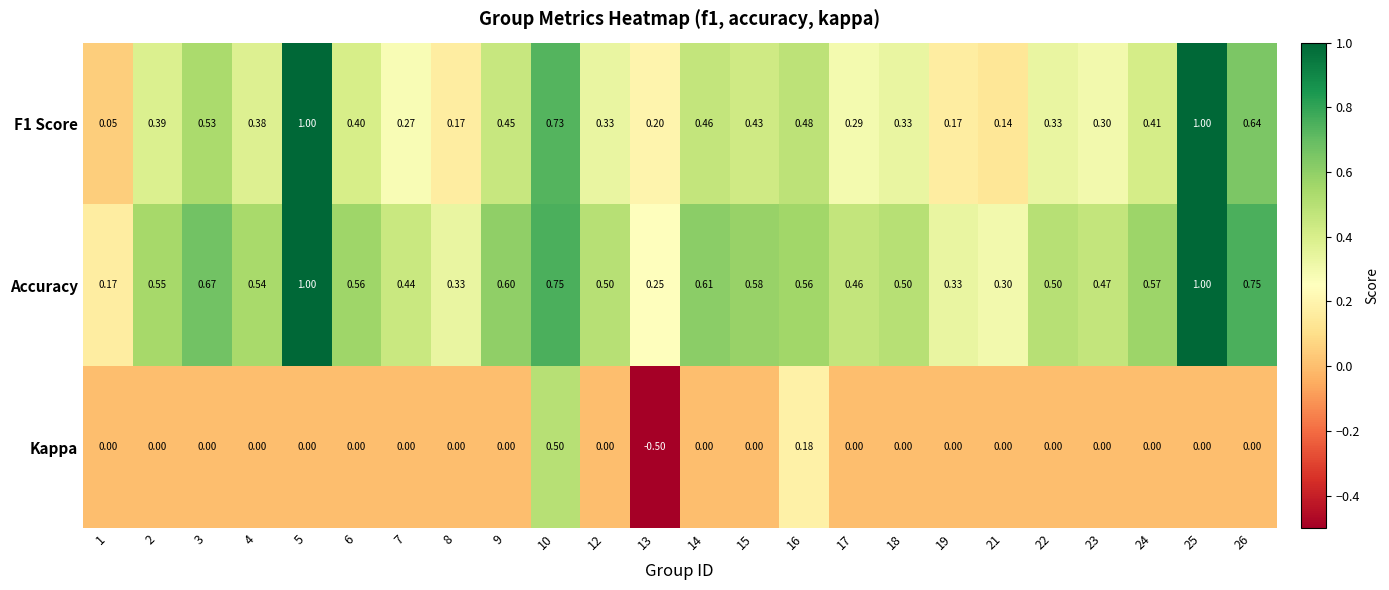

Which series has the widest spread of values?

Kappa